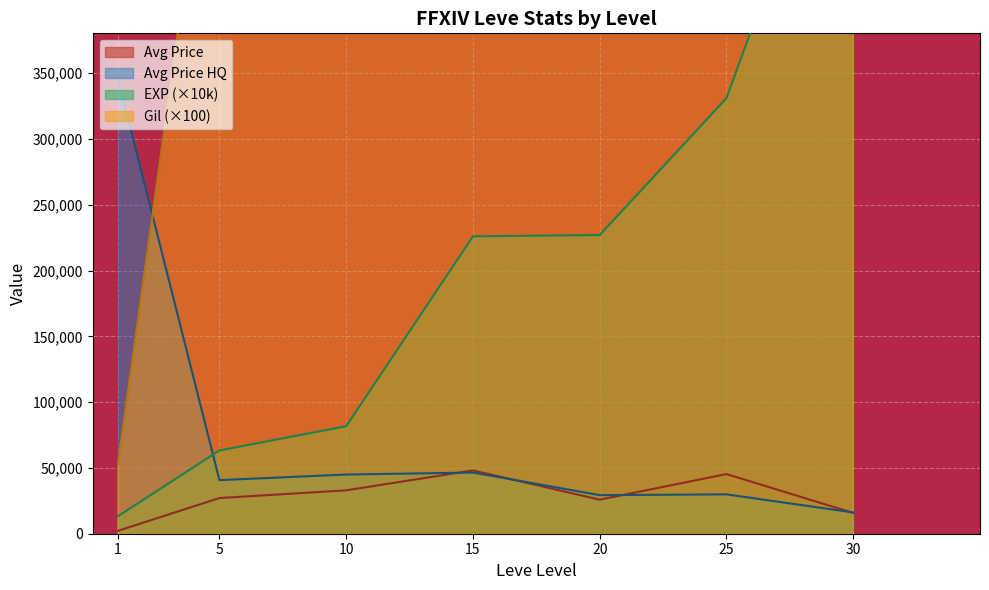

At which category does Avg Price reach its first local valley?

20